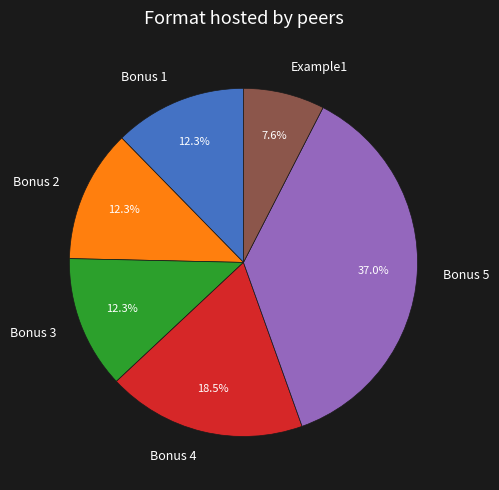

Is it true that Example1 is 8% of the pie?

True